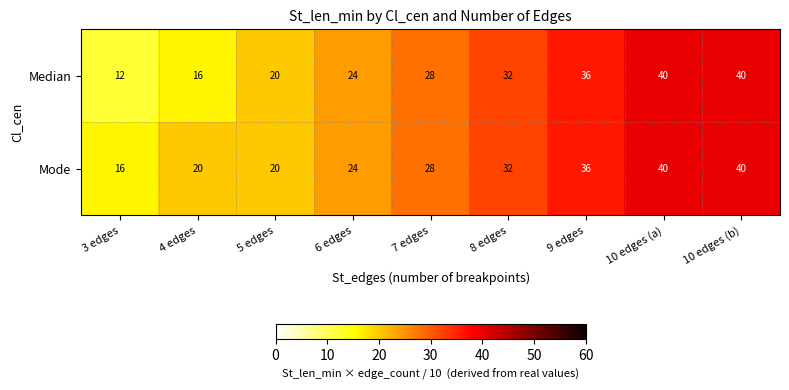

What is the difference between the second highest and second lowest values in the Mode series?

20